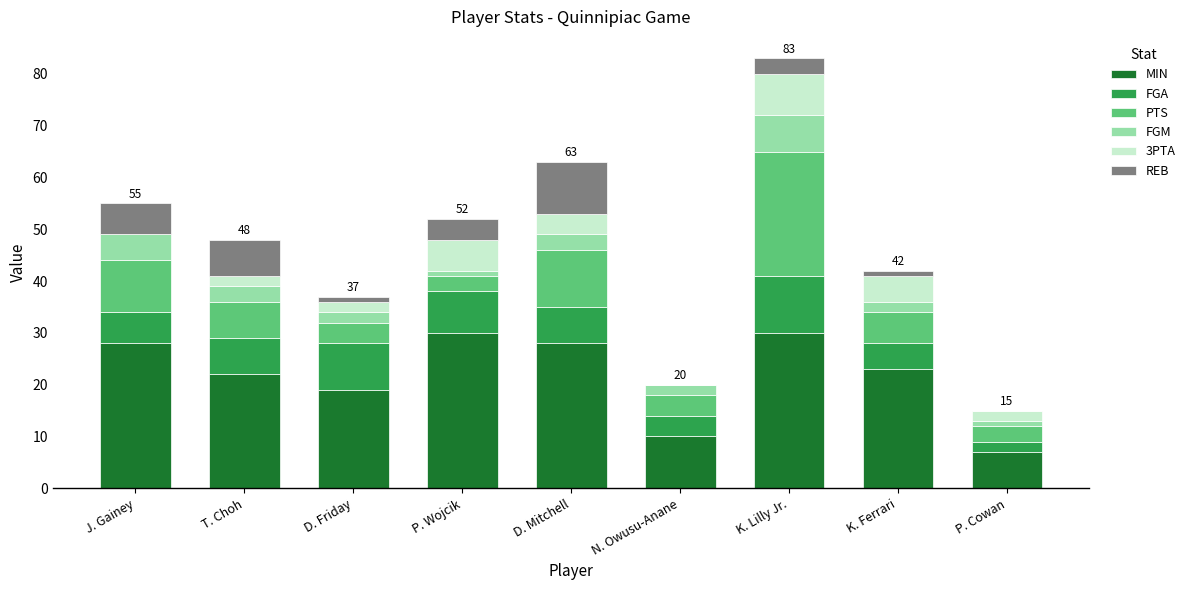

At which category is the sum across all series the highest?

K. Lilly Jr.